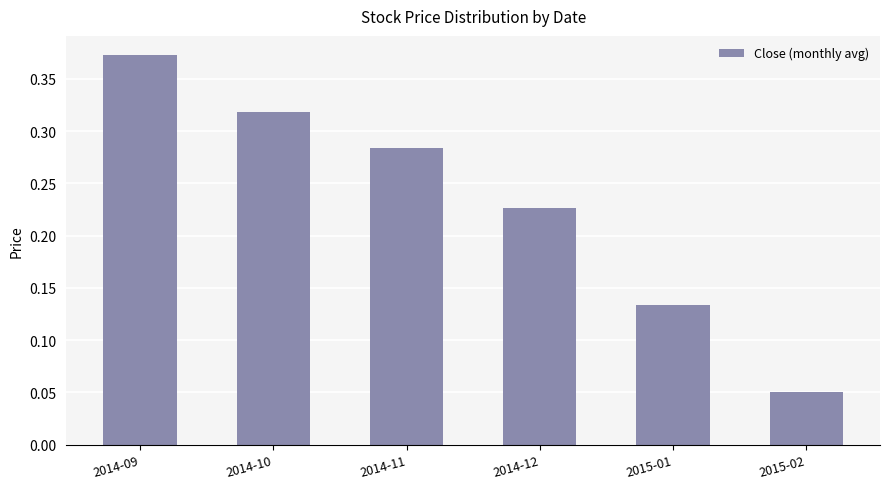

Is it true that the value at 2014-12 is 0.3?

False